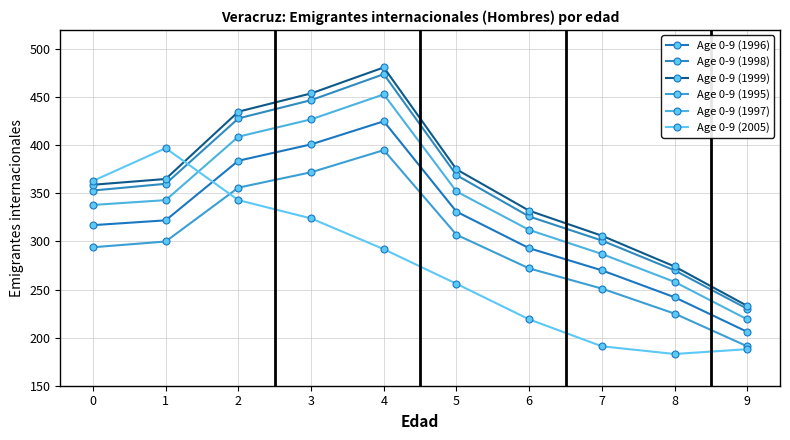

True or false: Age 0-9 (1997) has a value of 352 at 5.

True